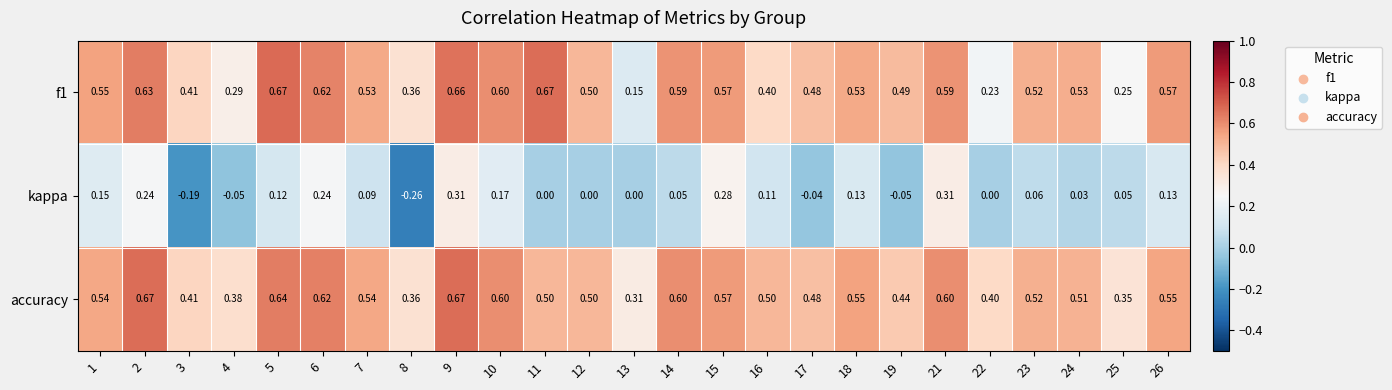

Is the value of accuracy at 10 greater than the value of f1 at 18?

Yes